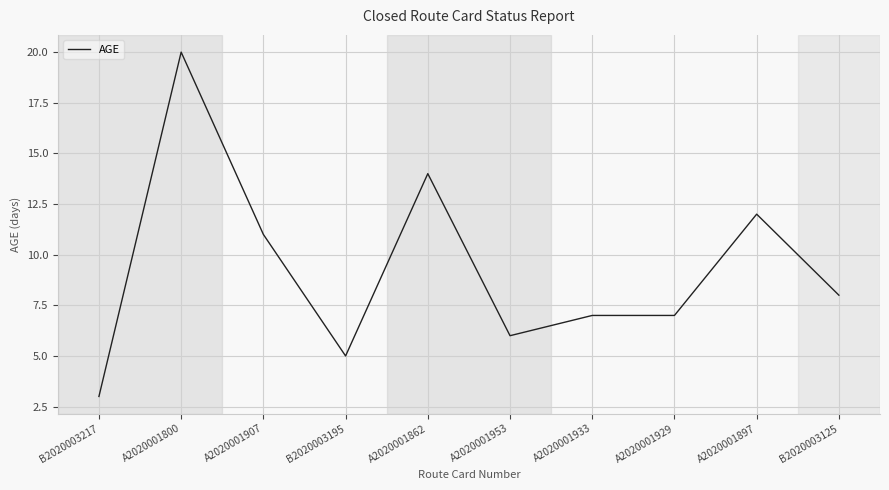

What position from the left is A2020001862?

5